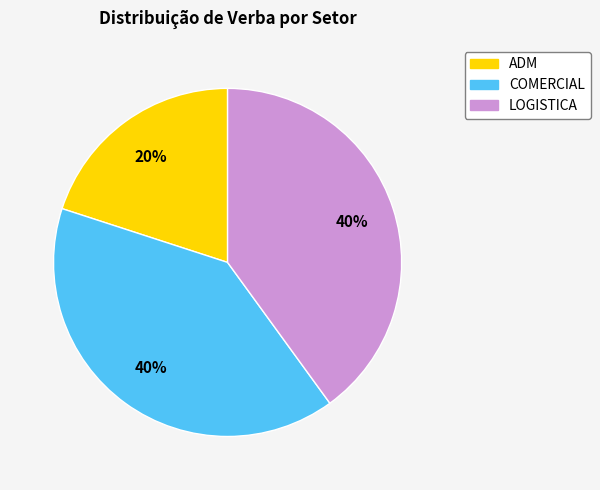

To the nearest percent, what is the combined percentage of LOGISTICA and COMERCIAL?

80%